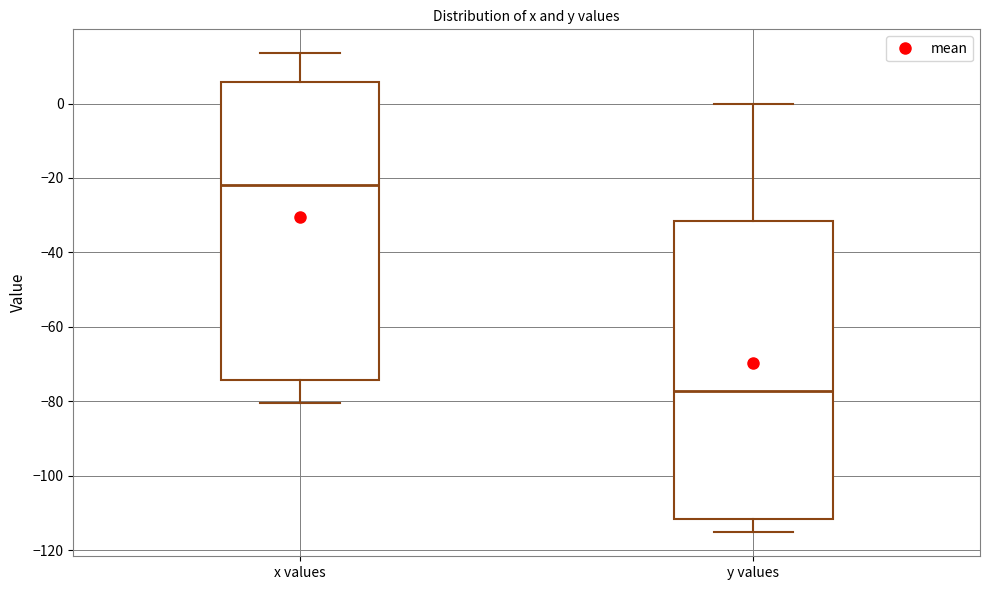

Which box has the lowest median line?

y values